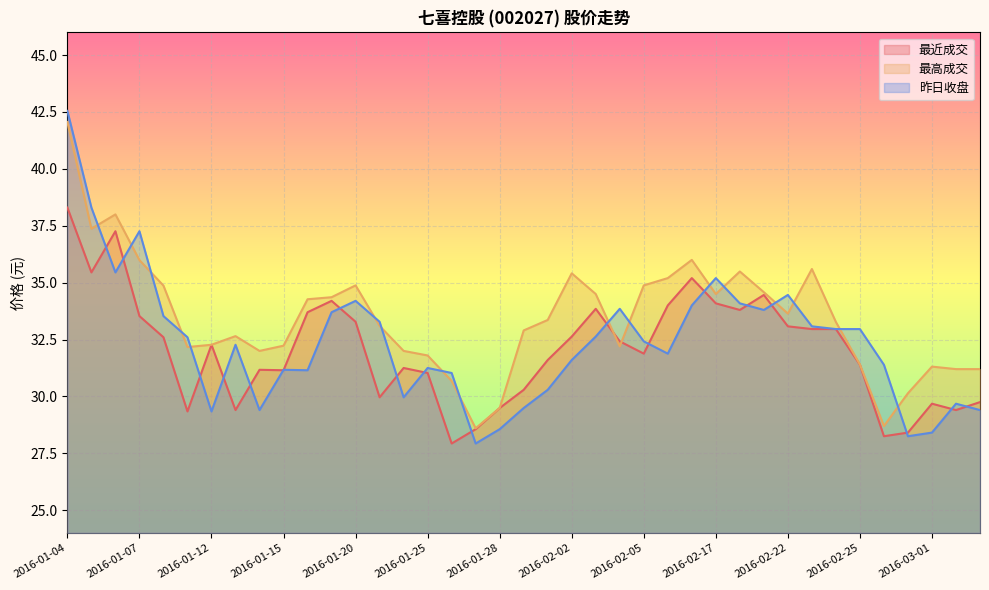

Where does the 最高成交 series first go above 33?

2016-01-04